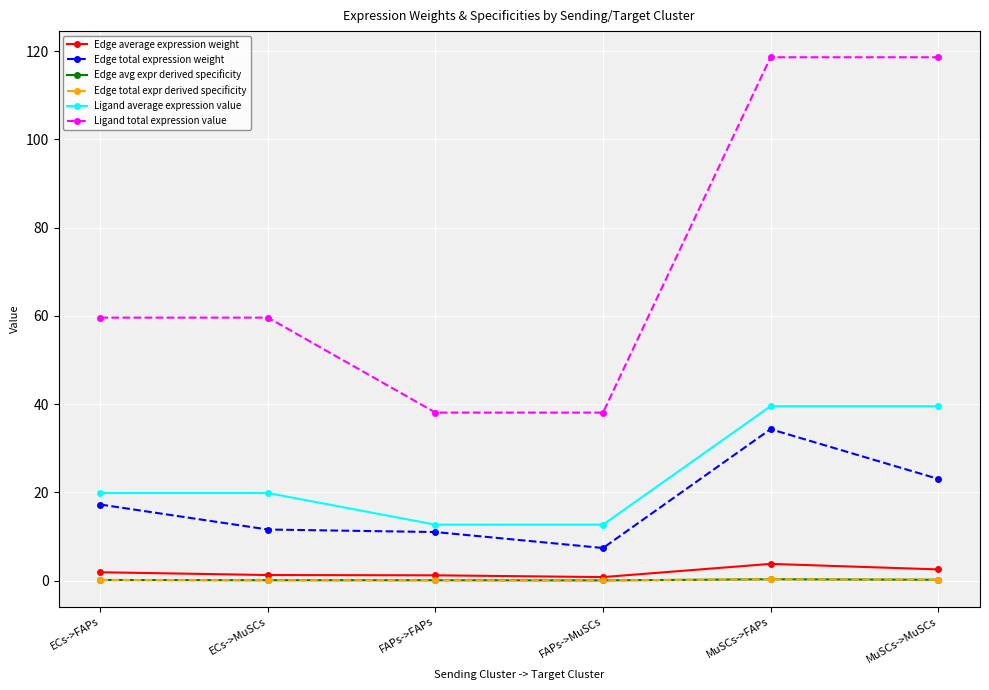

At how many categories does at least one series exceed 0?

6